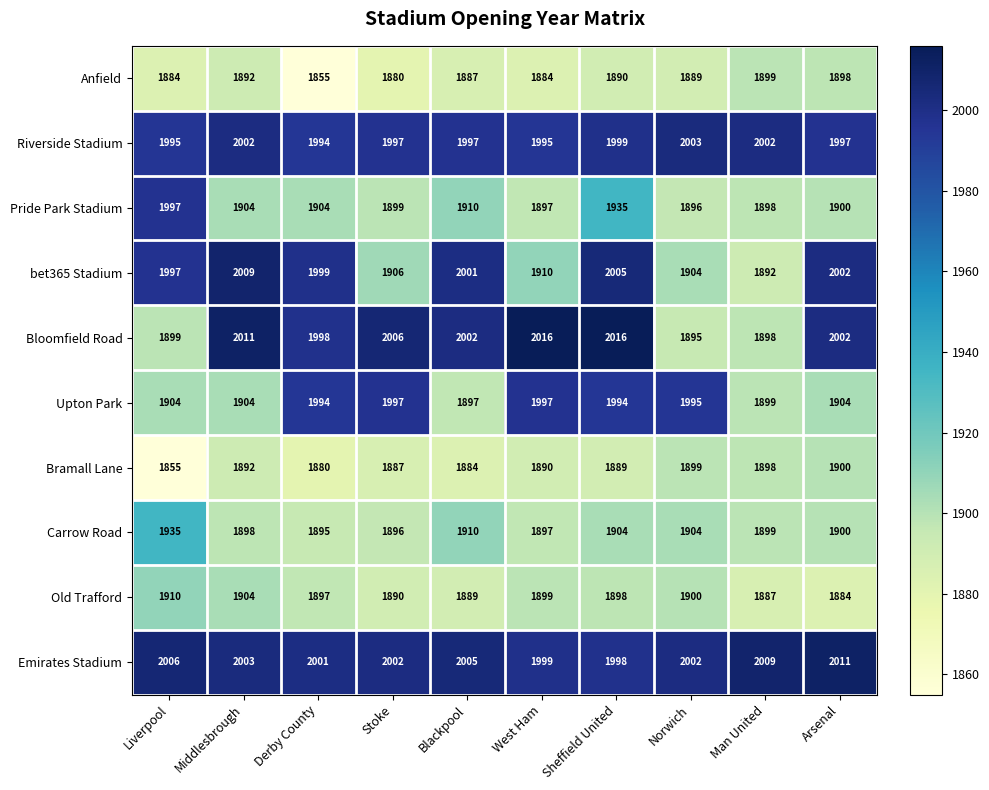

At which label does Riverside Stadium reach its peak?

Norwich